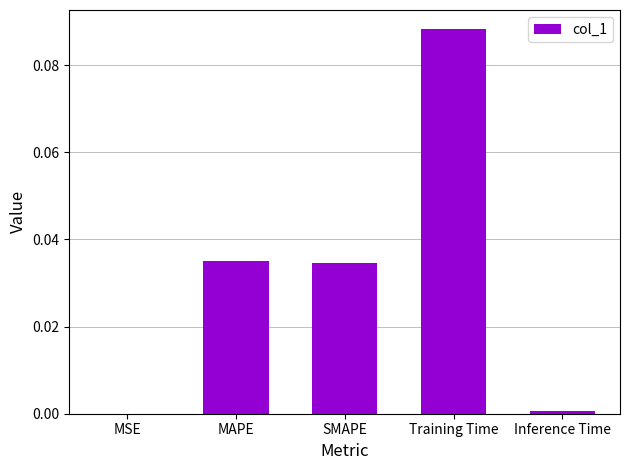

Is it true that the value at MAPE is 0.1?

False